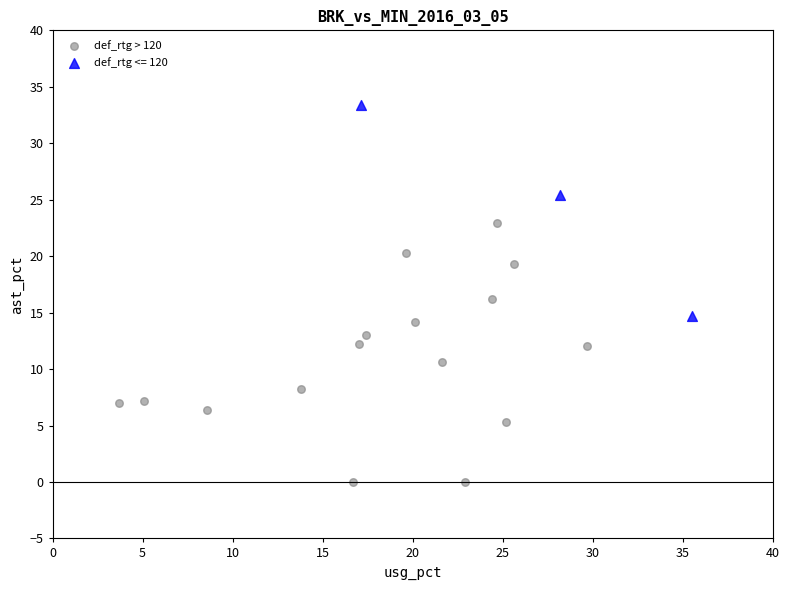

Which series contains the highest Y value?

def_rtg <= 120